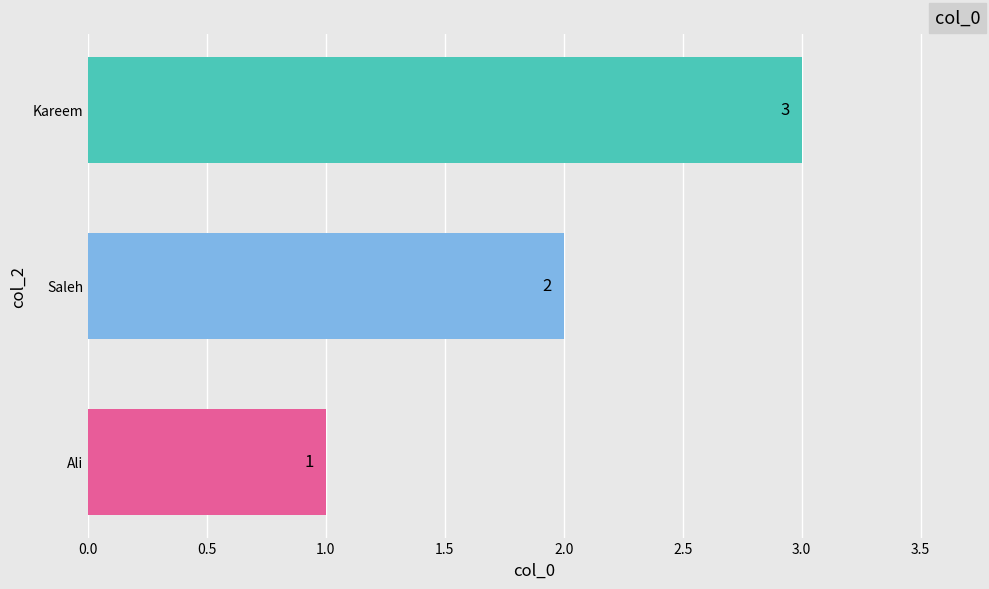

Where is the data nearest to the value 2?

Saleh